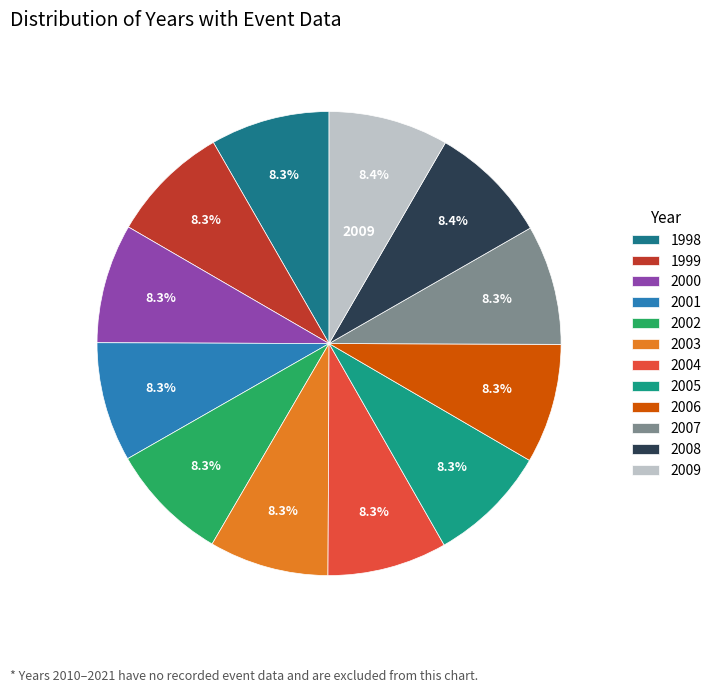

Count the number of slices in the pie.

12